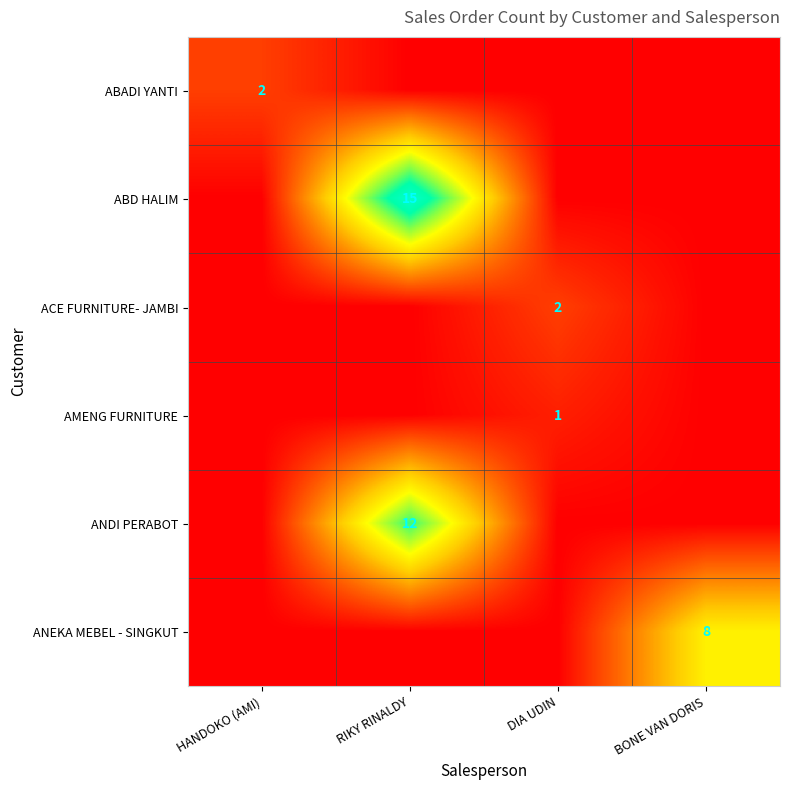

What is the total value across all series at DIA UDIN?

3